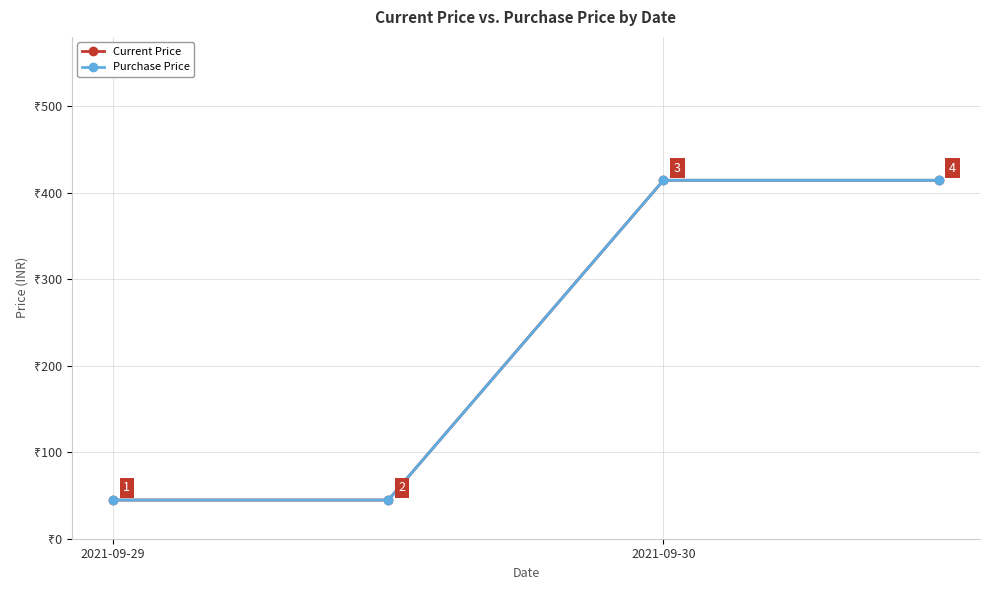

Does the chart have visible grid lines?

Yes